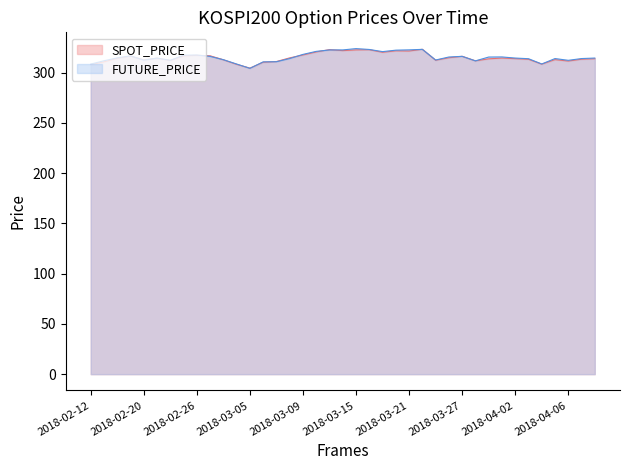

Which category has the highest value in the FUTURE_PRICE series?

2018-03-15